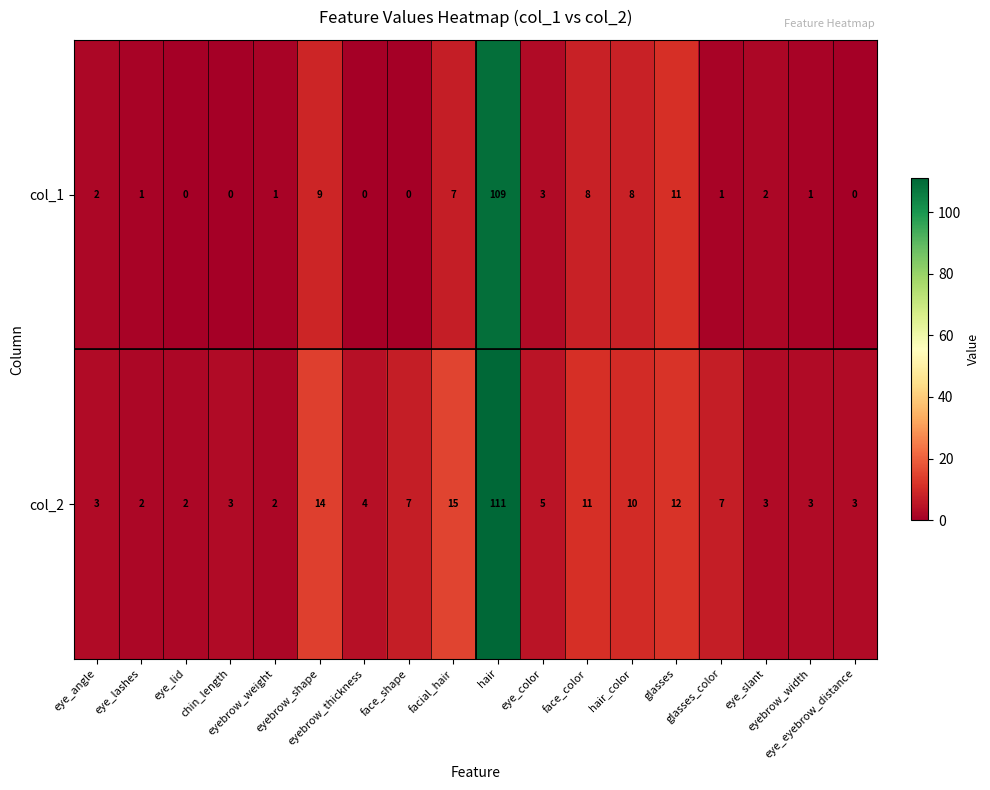

Rank the series at eye_angle from lowest to highest value.

col_1, col_2